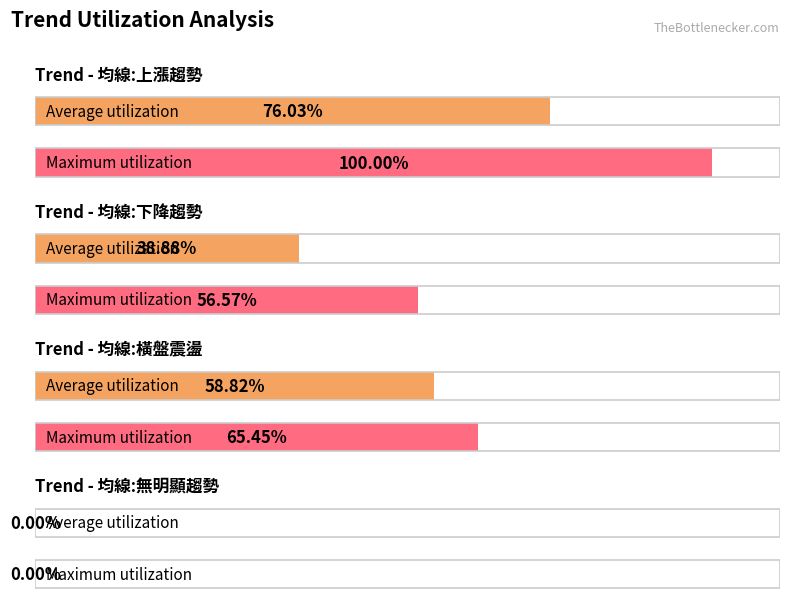

What is the label of the 1st bar from the left?

均線:上漲趨勢